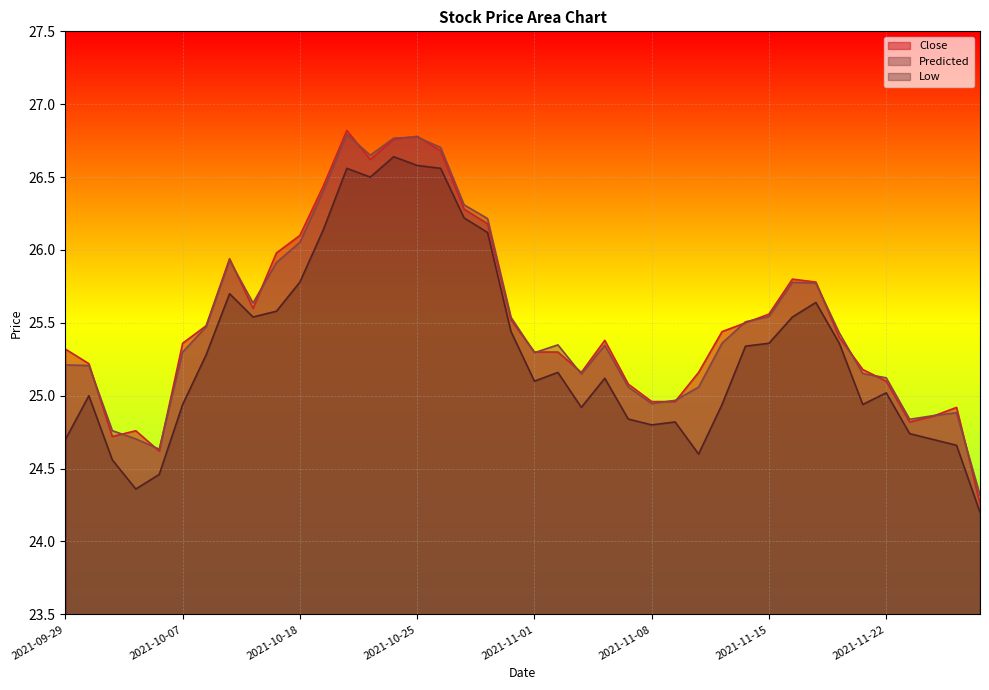

List the labels in order of low value, smallest first.

2021-11-26, 2021-10-05, 2021-10-06, 2021-10-04, 2021-11-10, 2021-11-25, 2021-09-29, 2021-11-24, 2021-11-23, 2021-11-08, 2021-11-09, 2021-11-05, 2021-11-03, 2021-10-07, 2021-11-11, 2021-11-19, 2021-09-30, 2021-11-22, 2021-11-01, 2021-11-04, 2021-11-02, 2021-10-08, 2021-11-12, 2021-11-15, 2021-11-18, 2021-10-29, 2021-10-12, 2021-11-16, 2021-10-15, 2021-11-17, 2021-10-11, 2021-10-18, 2021-10-28, 2021-10-19, 2021-10-27, 2021-10-21, 2021-10-20, 2021-10-26, 2021-10-25, 2021-10-22